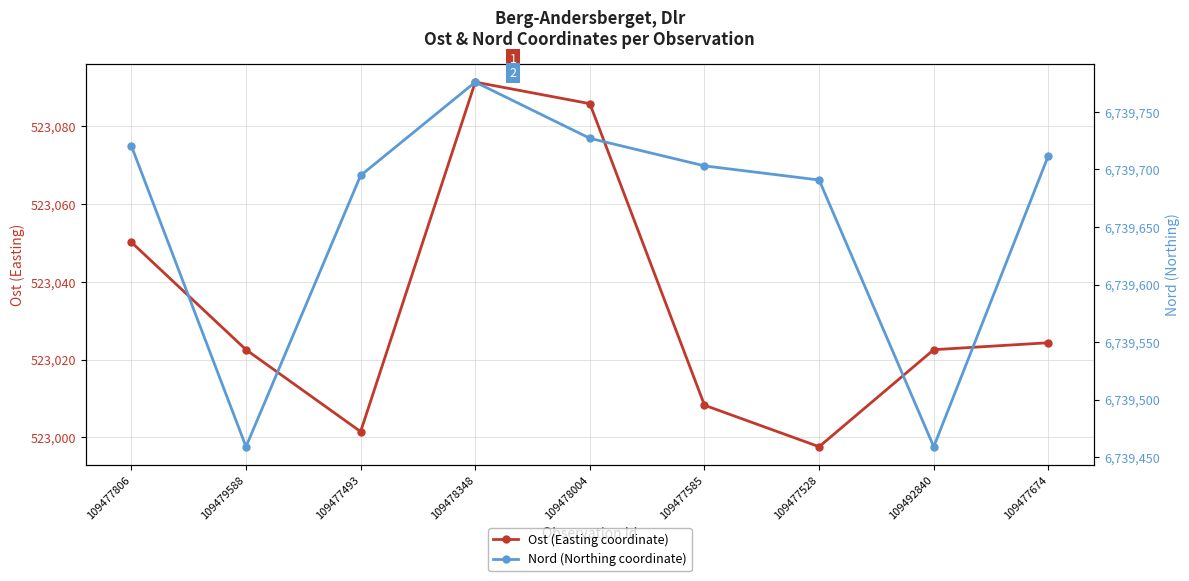

True or false: Nord (Northing coordinate) has a value of 6739720.5 at 109477806.

True